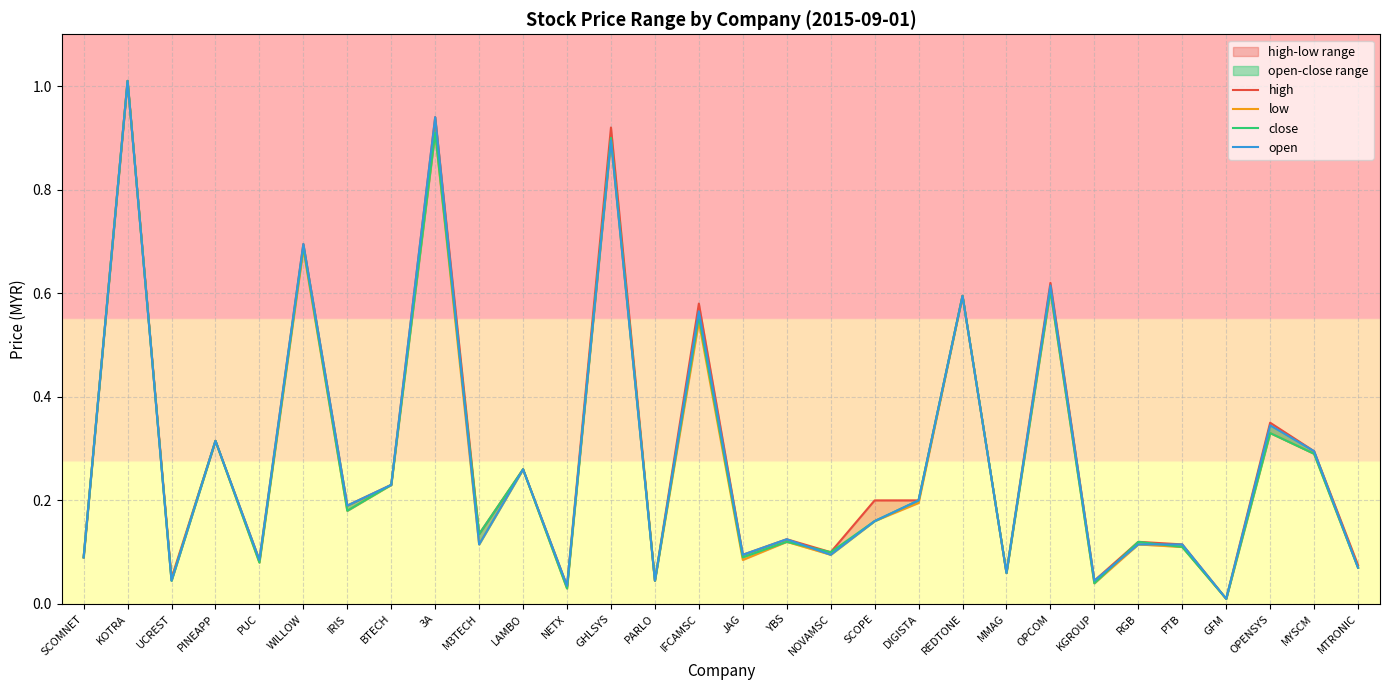

True or false: open has a value of 0.0 at NETX.

True